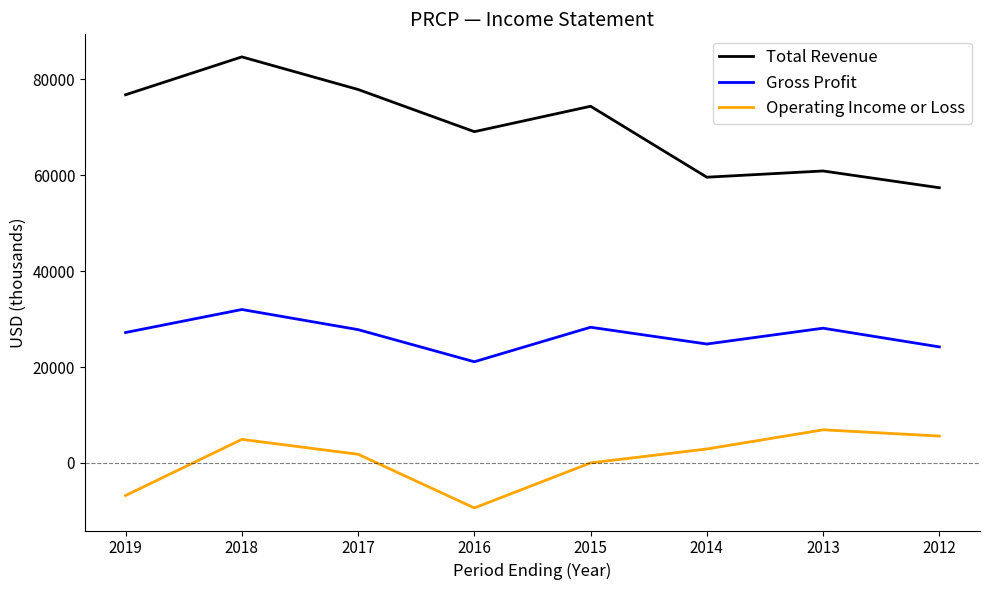

True or false: Operating Income or Loss has a value of 2900 at 2014.

True